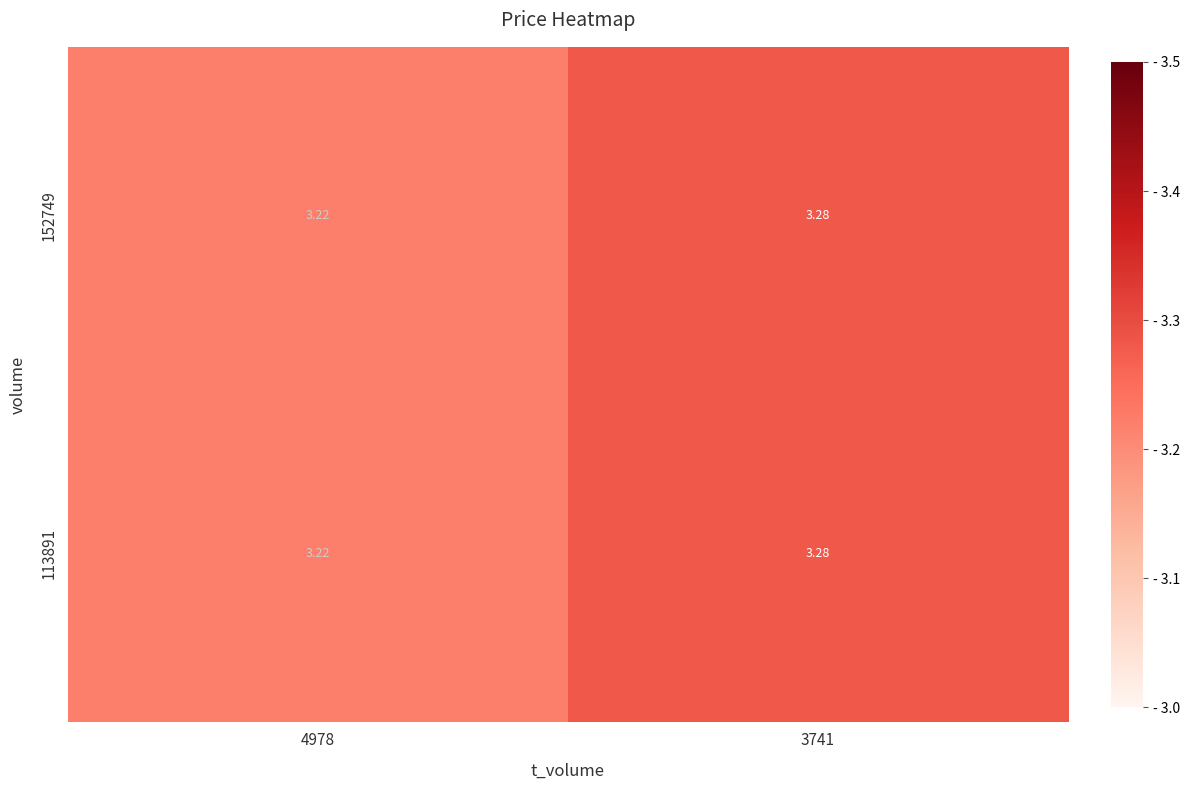

Is the value of 152749 at 3741 greater than the value of 113891 at 4978?

Yes